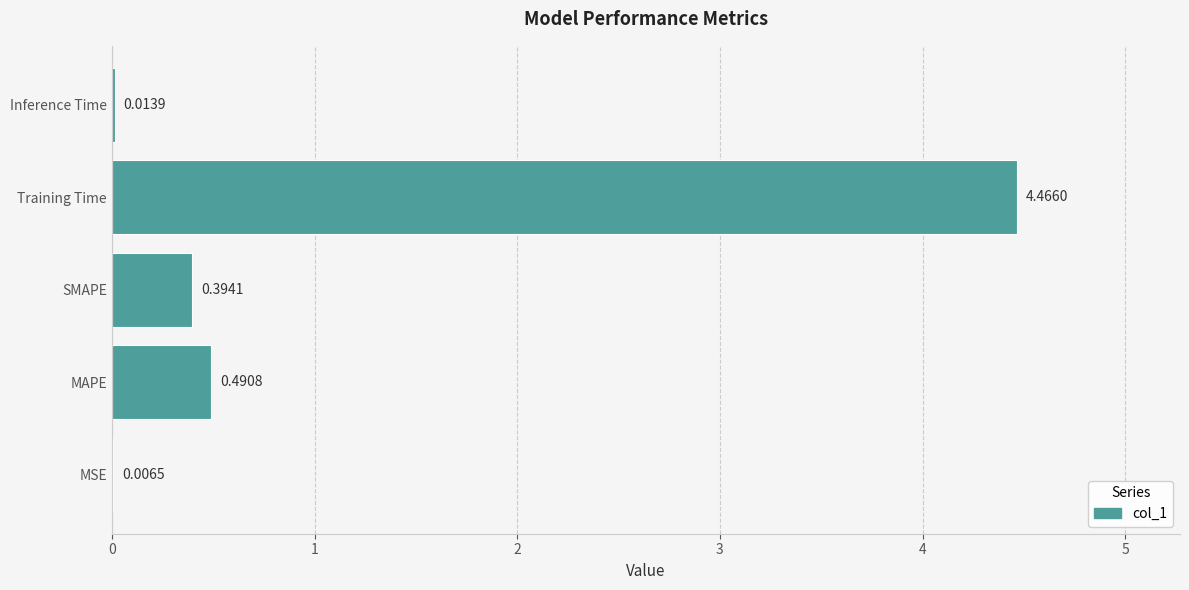

At which label is the value closest to 2?

MAPE